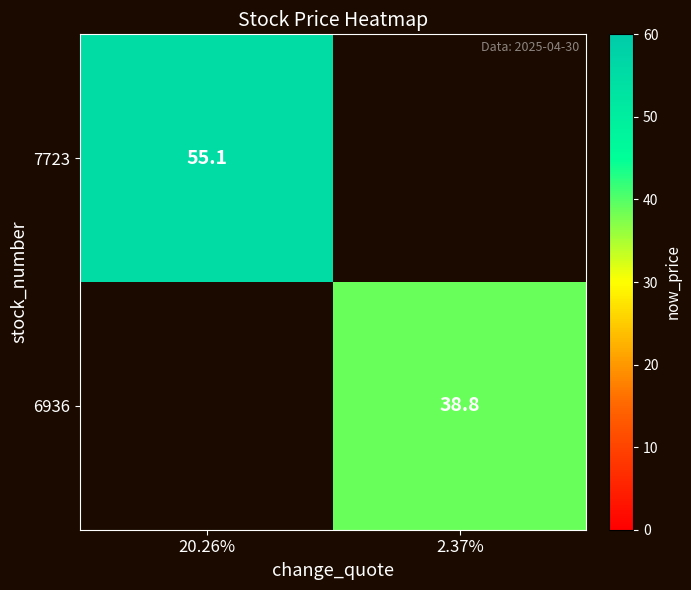

Between 2.37% and 20.26%, which is larger?

20.26%